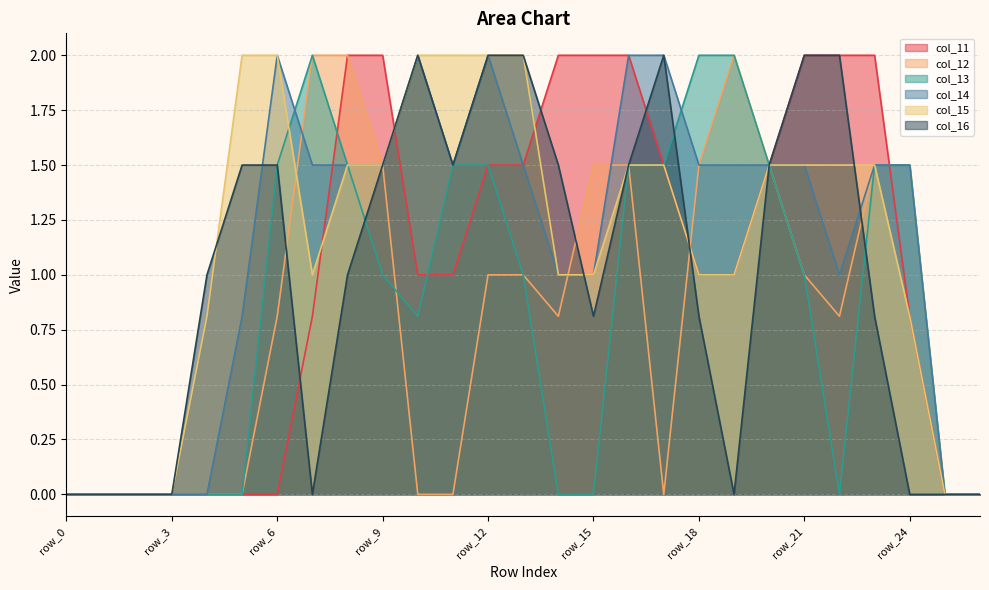

At which category does the chart reach its peak across all series?

row_8